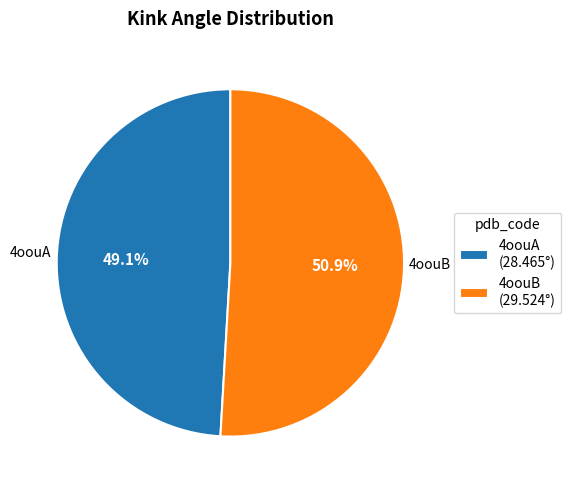

What is the total percentage of 4oouB and 4oouA?

100.0%